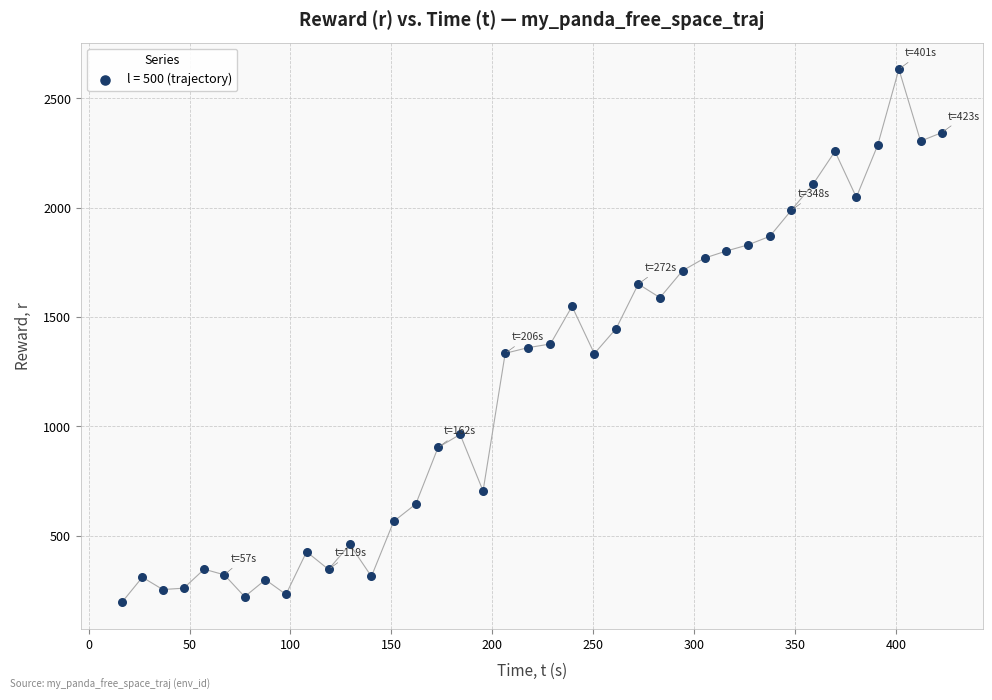

What is the range of Y values (max minus min)?

2438.2